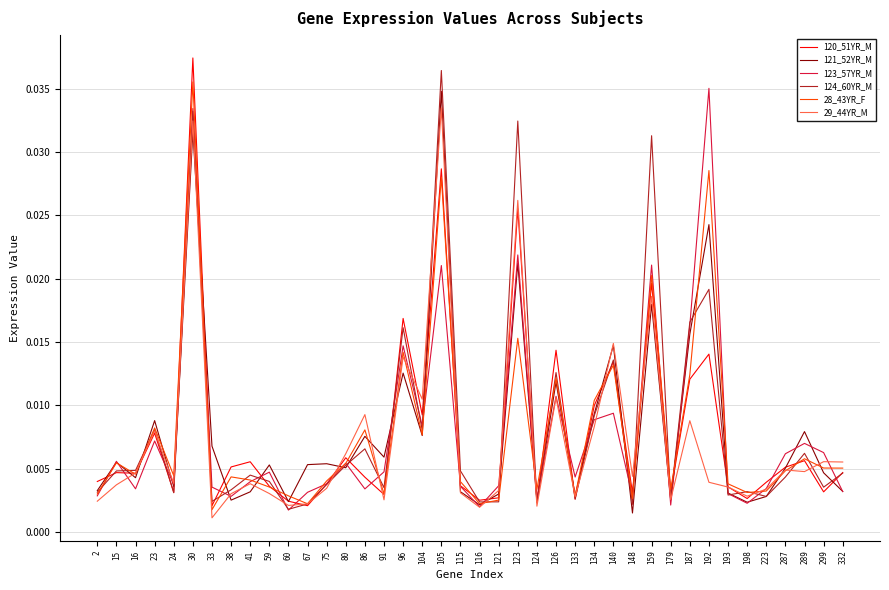

At which label does 120_51YR_M reach its peak?

30